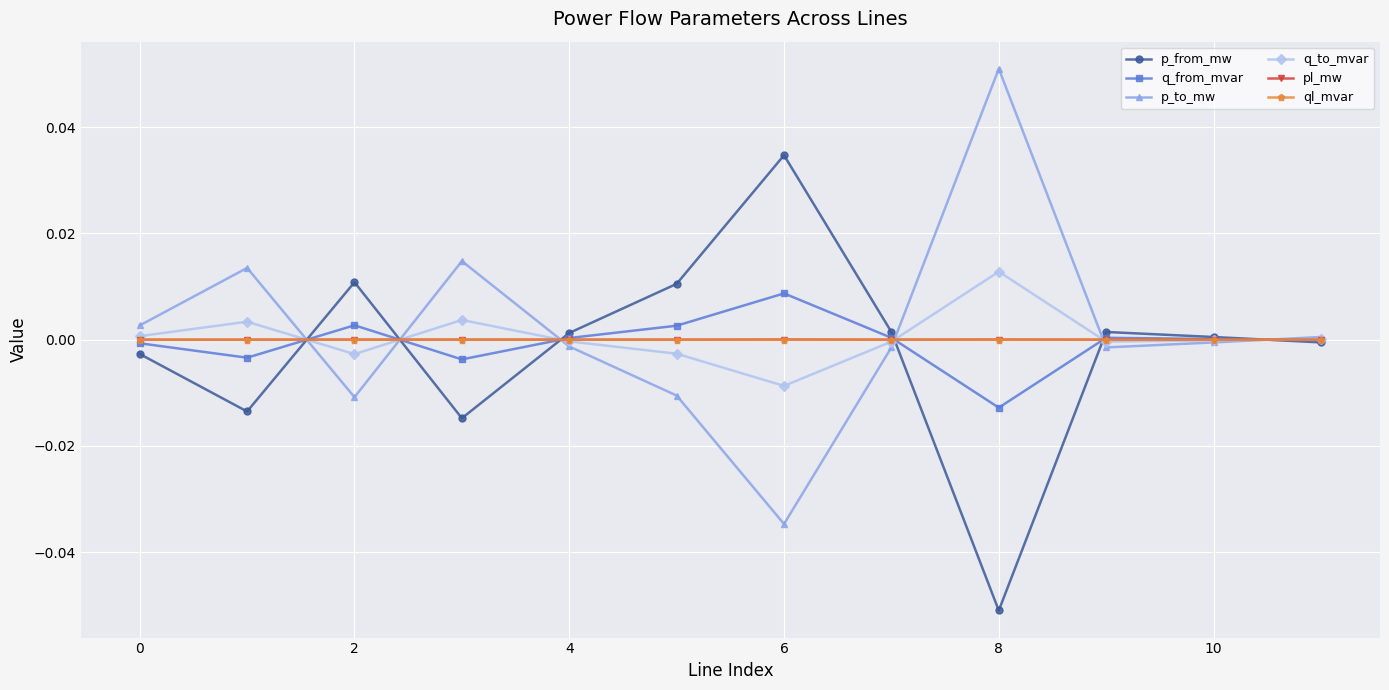

True or false: ql_mvar and pl_mw cross at least once.

False